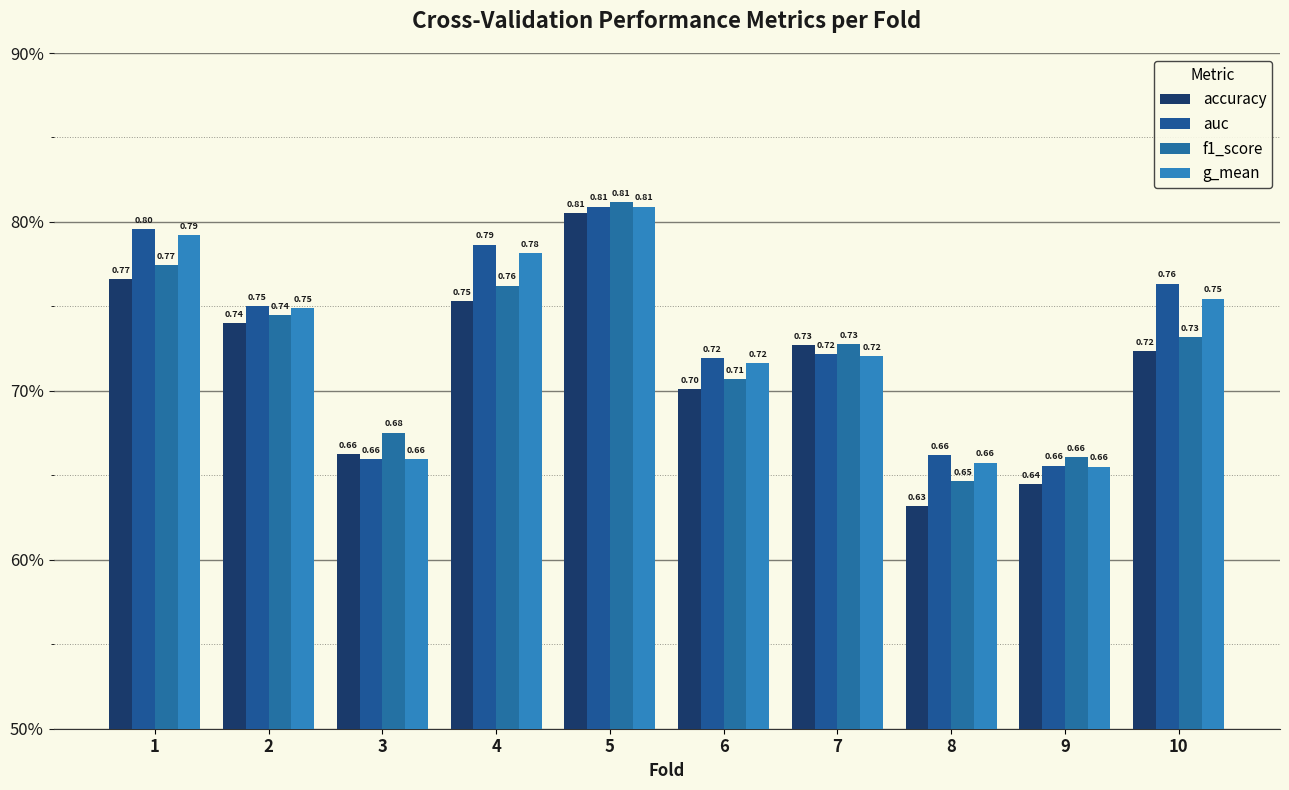

Rank the series by their maximum value, from highest to lowest.

f1_score, auc, g_mean, accuracy